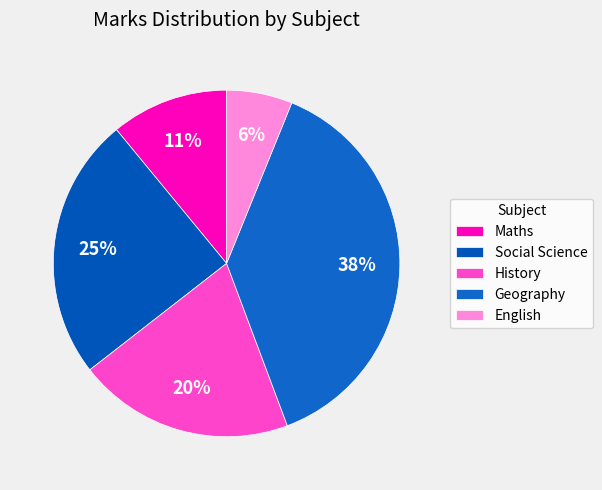

Between Maths and Social Science, which is larger?

Social Science